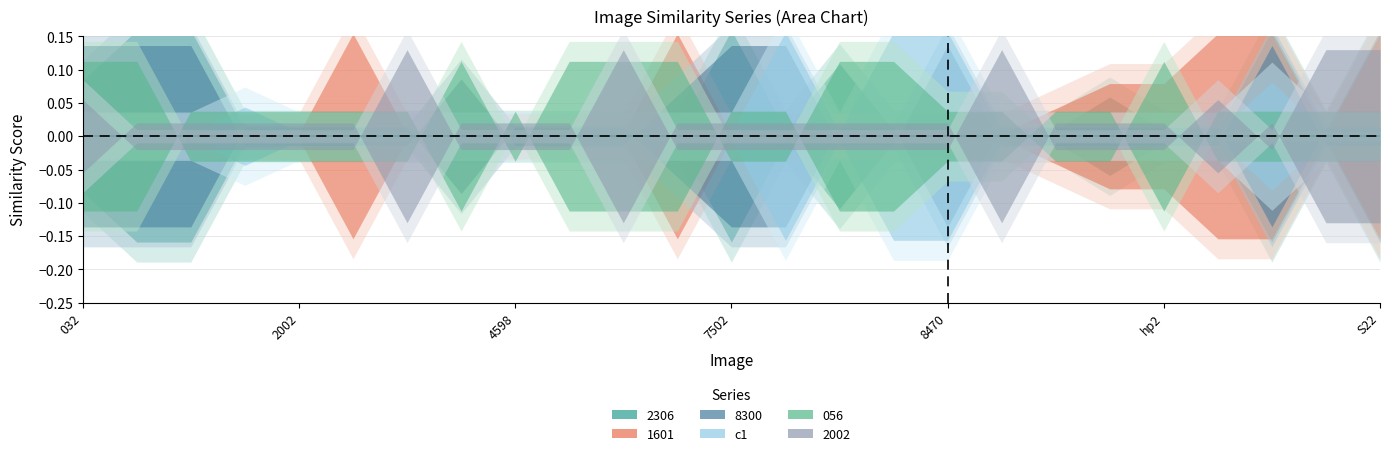

Is it true that positive_c1.jpg equals -0.3 at positive_b.jpg?

False